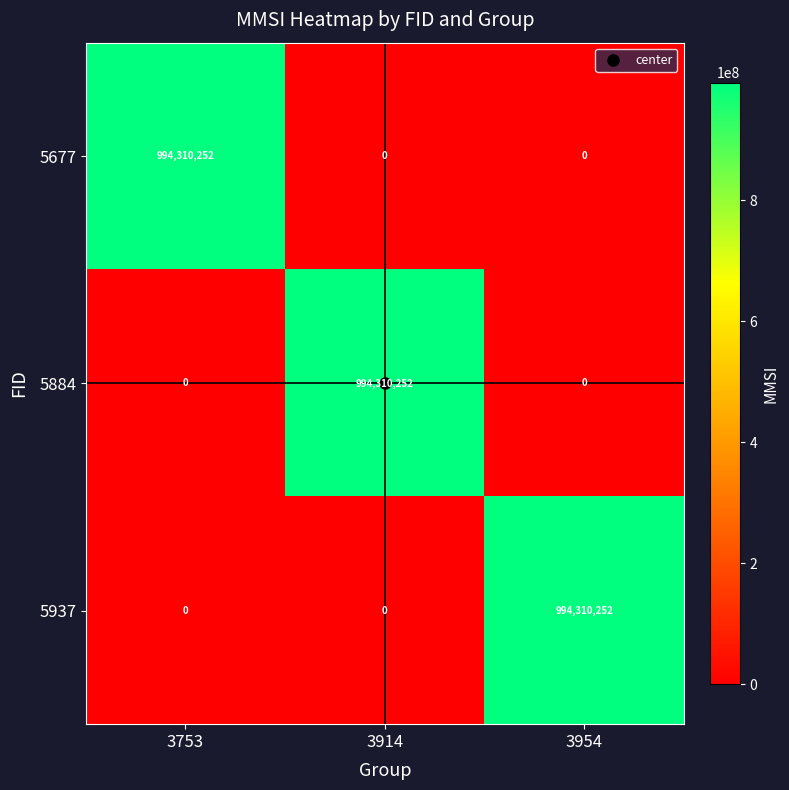

What is the maximum value for 5937?

994310252